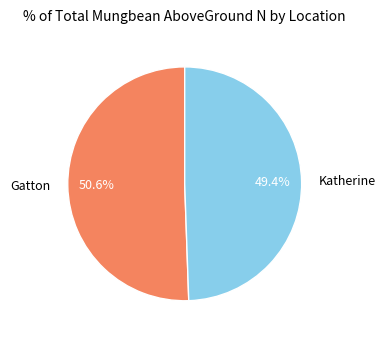

Which slice is the largest?

Gatton